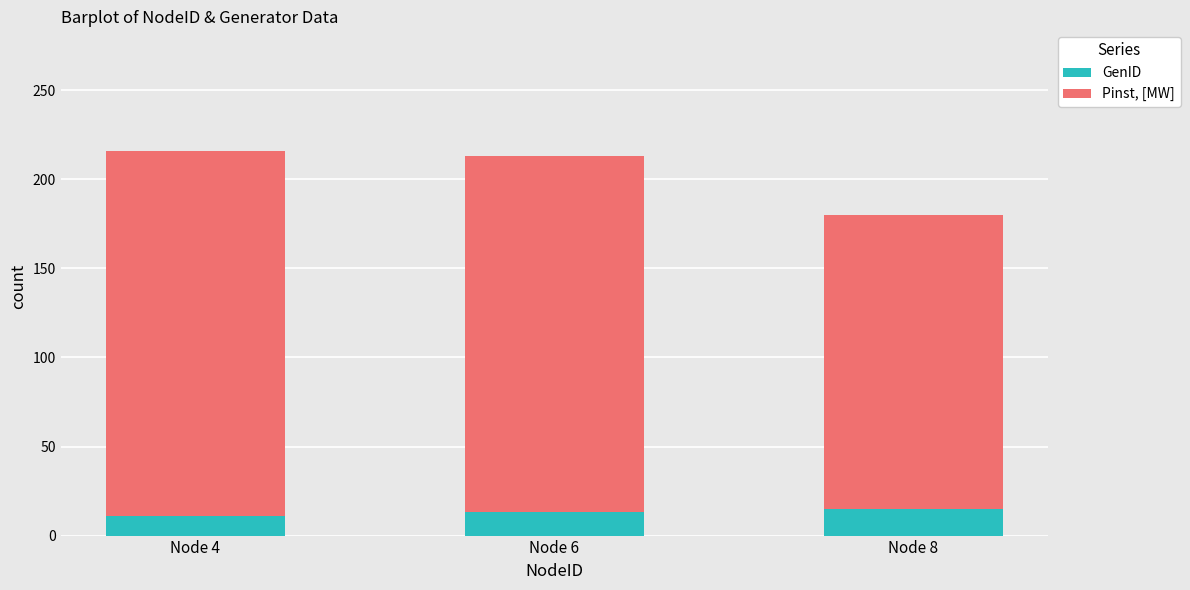

The GenID series shows 15 at Node 8. True or false?

True